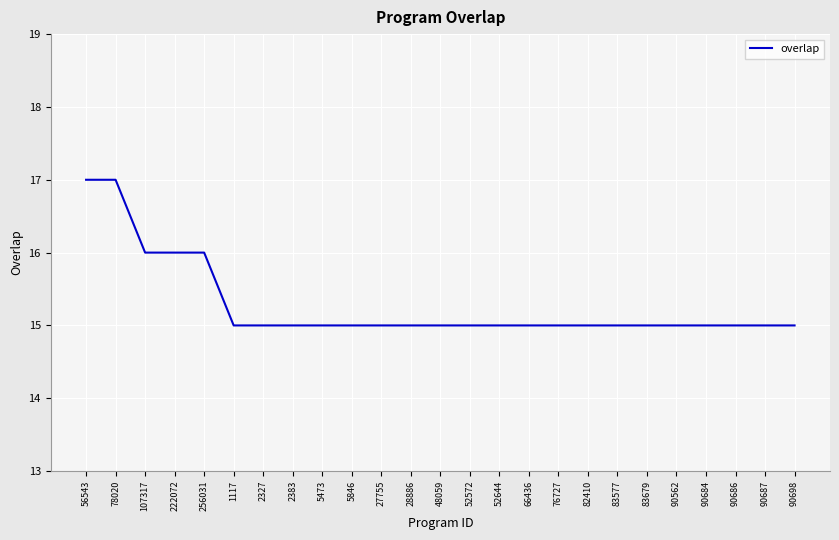

Reading left to right, what are all the values shown in this chart?

56543=17	78020=17	107317=16	222072=16	256031=16	1117=15	2327=15	2383=15	5473=15	5846=15	27755=15	28886=15	48059=15	52572=15	52644=15	66436=15	76727=15	82410=15	83577=15	83679=15	90562=15	90684=15	90686=15	90687=15	90698=15